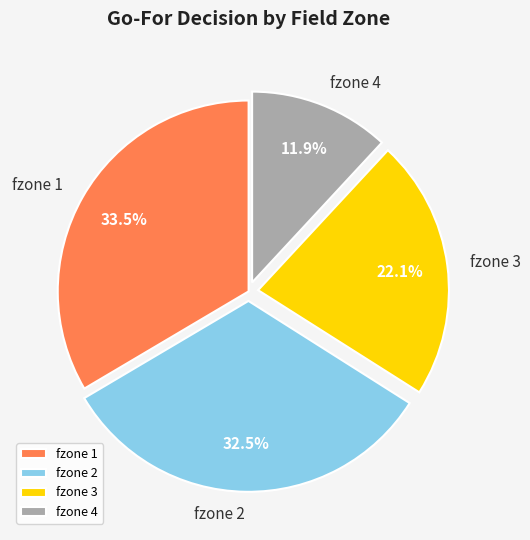

What is the largest slice in the pie chart?

fzone 1